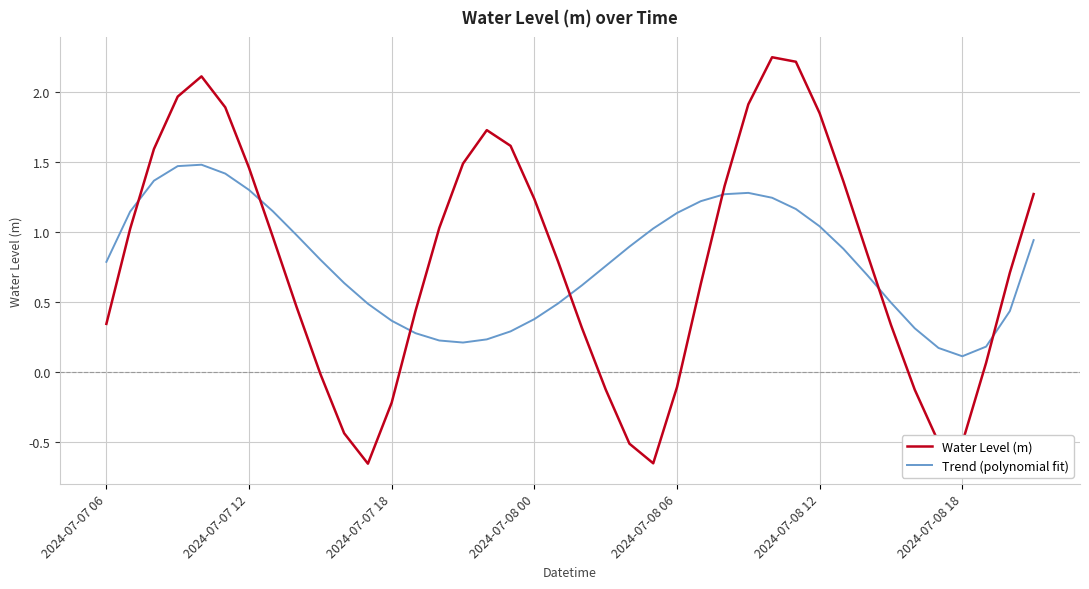

Which series ends up on top after the final intersection of Trend (polynomial fit) and Water Level (m)?

Water Level (m)